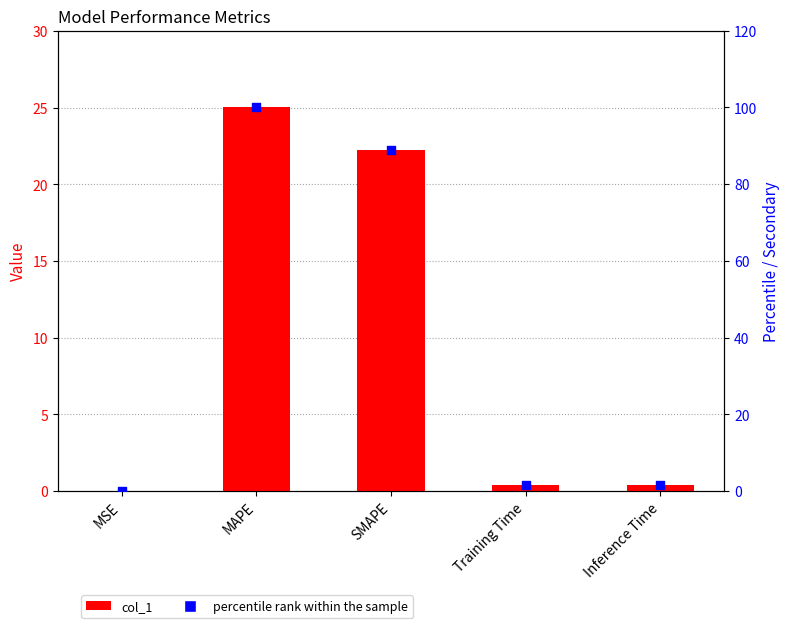

Which series has the widest spread of Y values?

percentile rank within the sample